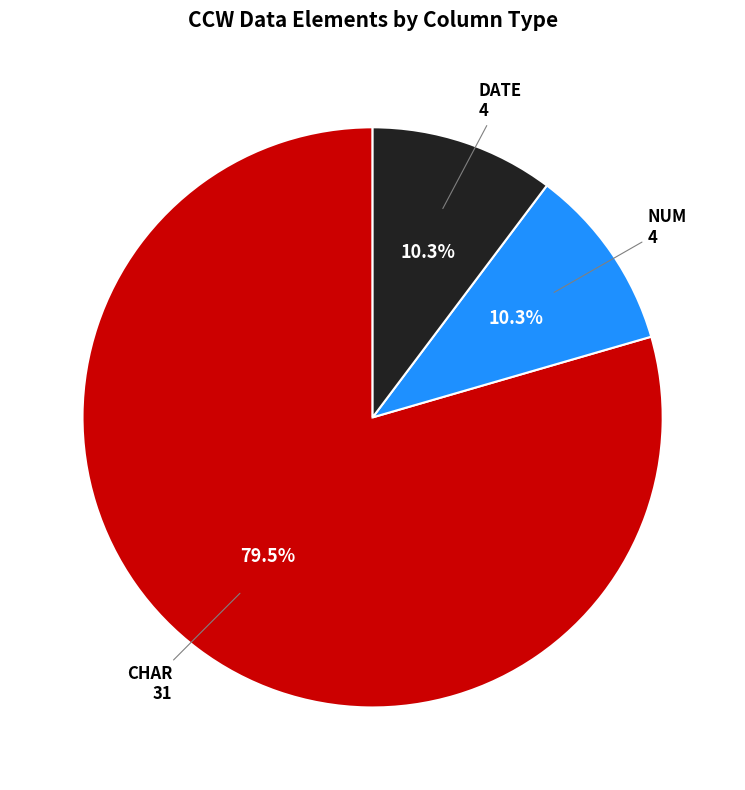

Count the number of slices in the pie.

3